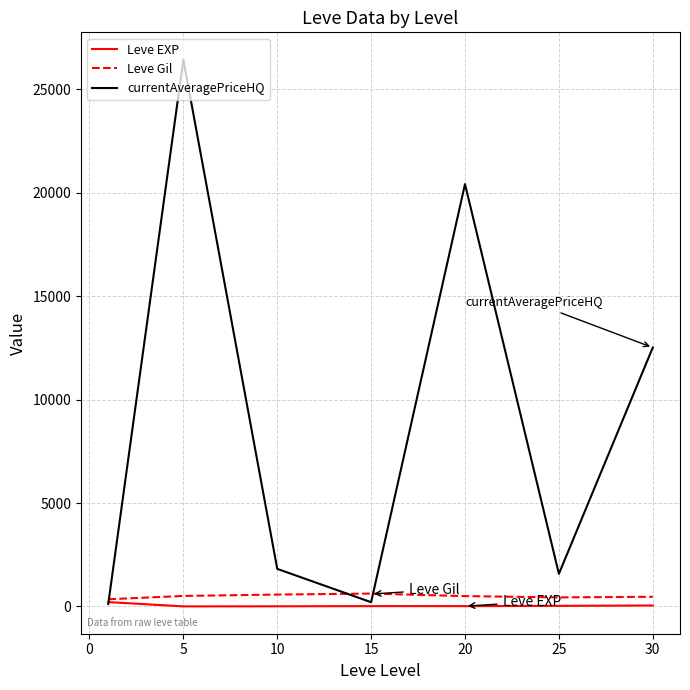

Which series has the widest spread of values?

currentAveragePriceHQ